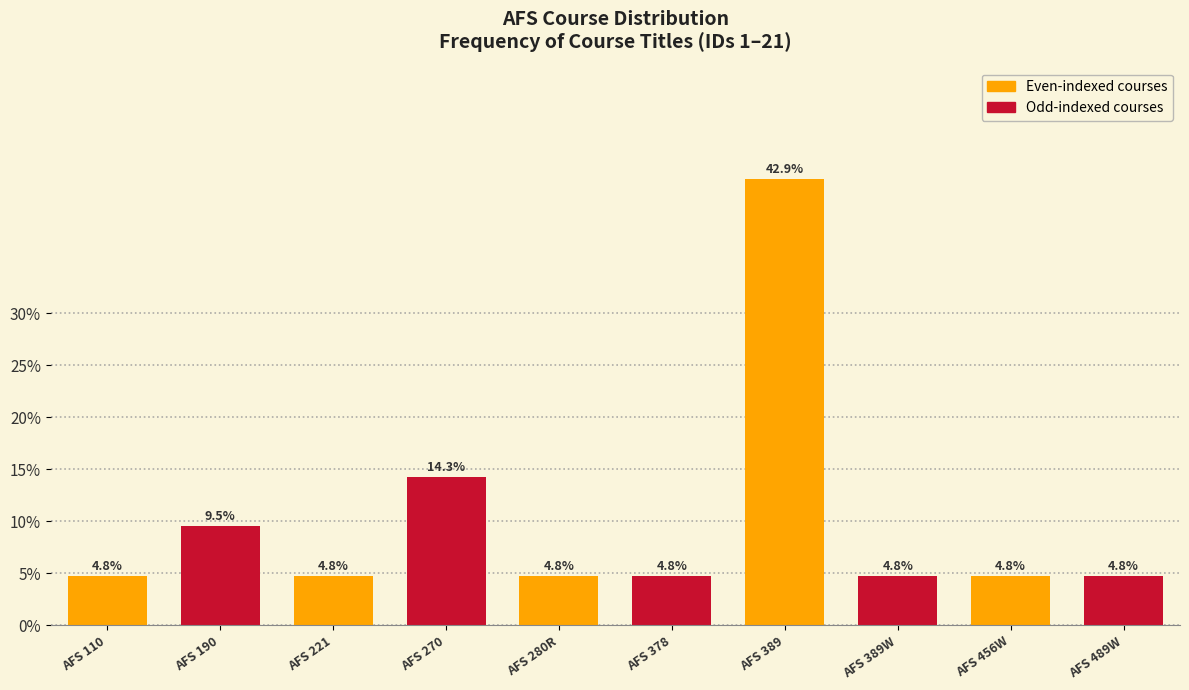

Reading left to right, transcribe all the data shown in this chart.

AFS 110=4.8	AFS 190=9.5	AFS 221=4.8	AFS 270=14.3	AFS 280R=4.8	AFS 378=4.8	AFS 389=42.9	AFS 389W=4.8	AFS 456W=4.8	AFS 489W=4.8